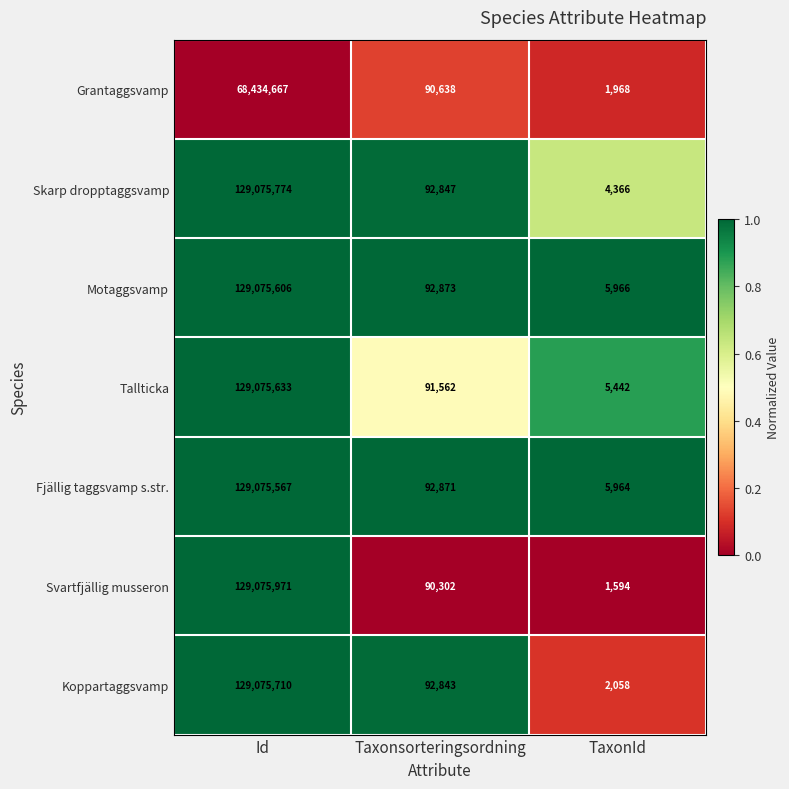

Which series changed the most between Taxonsorteringsordning and TaxonId?

Koppartaggsvamp